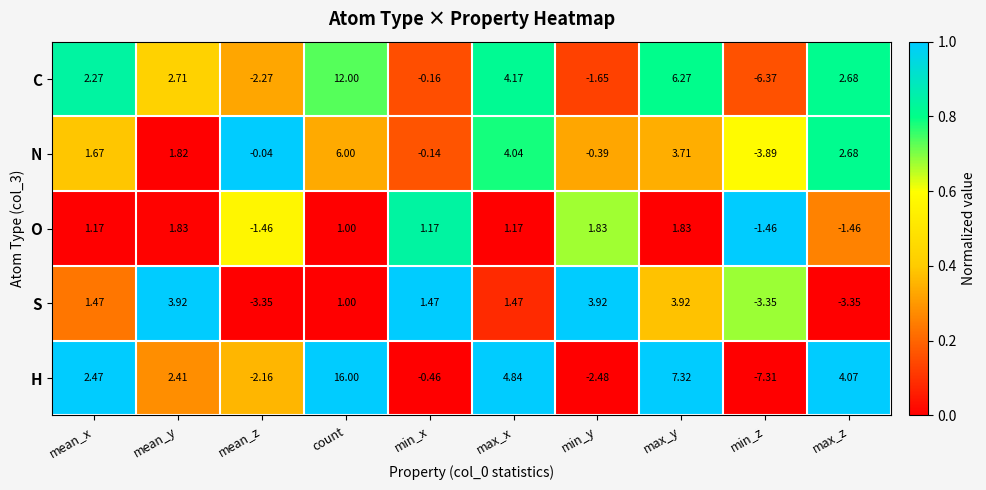

At how many categories does at least one series exceed 0?

8